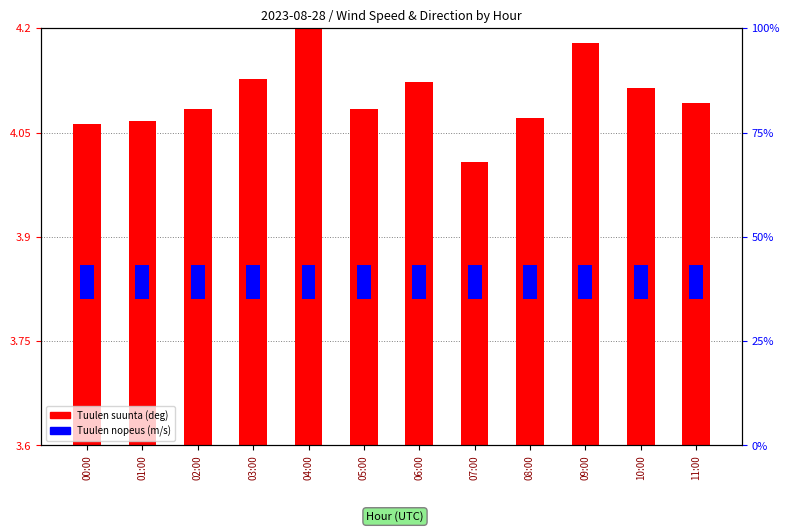

List the labels in order of Tuulen nopeus (m/s) value, largest first.

00:00, 01:00, 02:00, 03:00, 04:00, 05:00, 06:00, 07:00, 08:00, 09:00, 10:00, 11:00